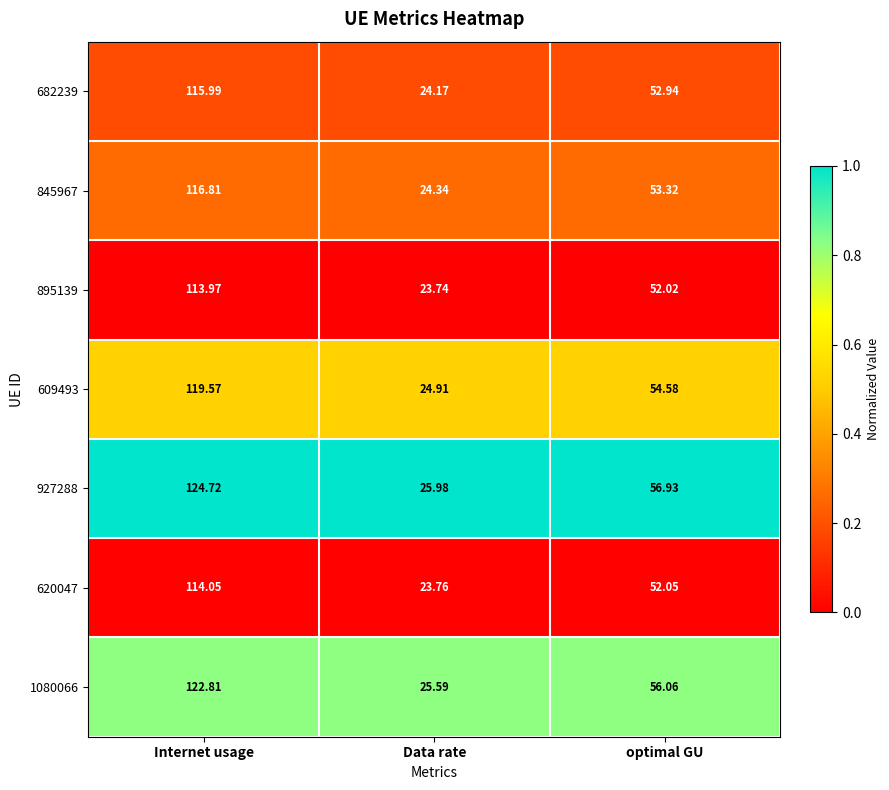

Where is 1080066 nearest to the value 74?

optimal GU